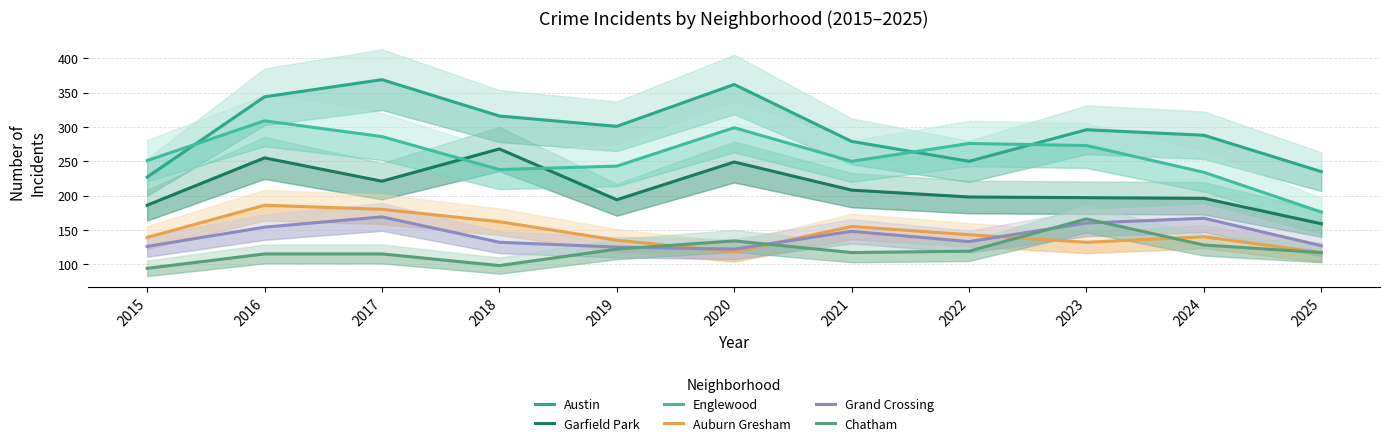

Reading left to right, list all the values displayed in this chart.

Austin: 227	344	369	316	301	362	279	250	296	288	235
Garfield Park: 186	255	221	268	194	249	208	198	197	196	159
Englewood: 251	309	286	238	243	299	250	276	273	234	176
Auburn Gresham: 139	186	180	162	135	118	155	143	132	140	117
Grand Crossing: 126	154	169	132	125	122	148	133	160	167	127
Chatham: 94	115	115	98	122	134	117	119	166	128	117